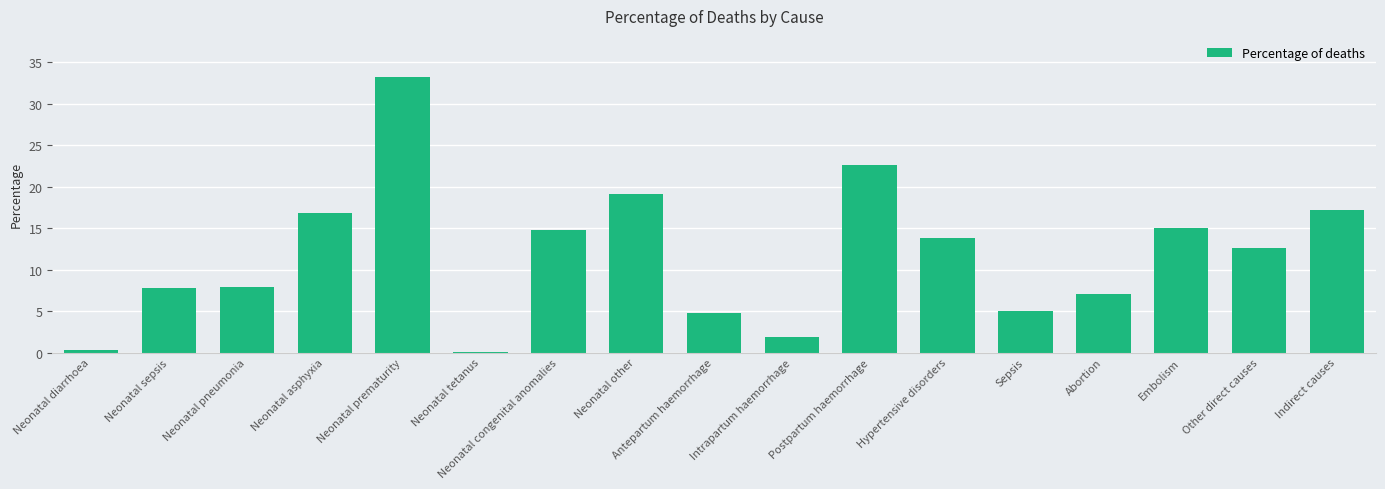

Read the value at Abortion.

7.0